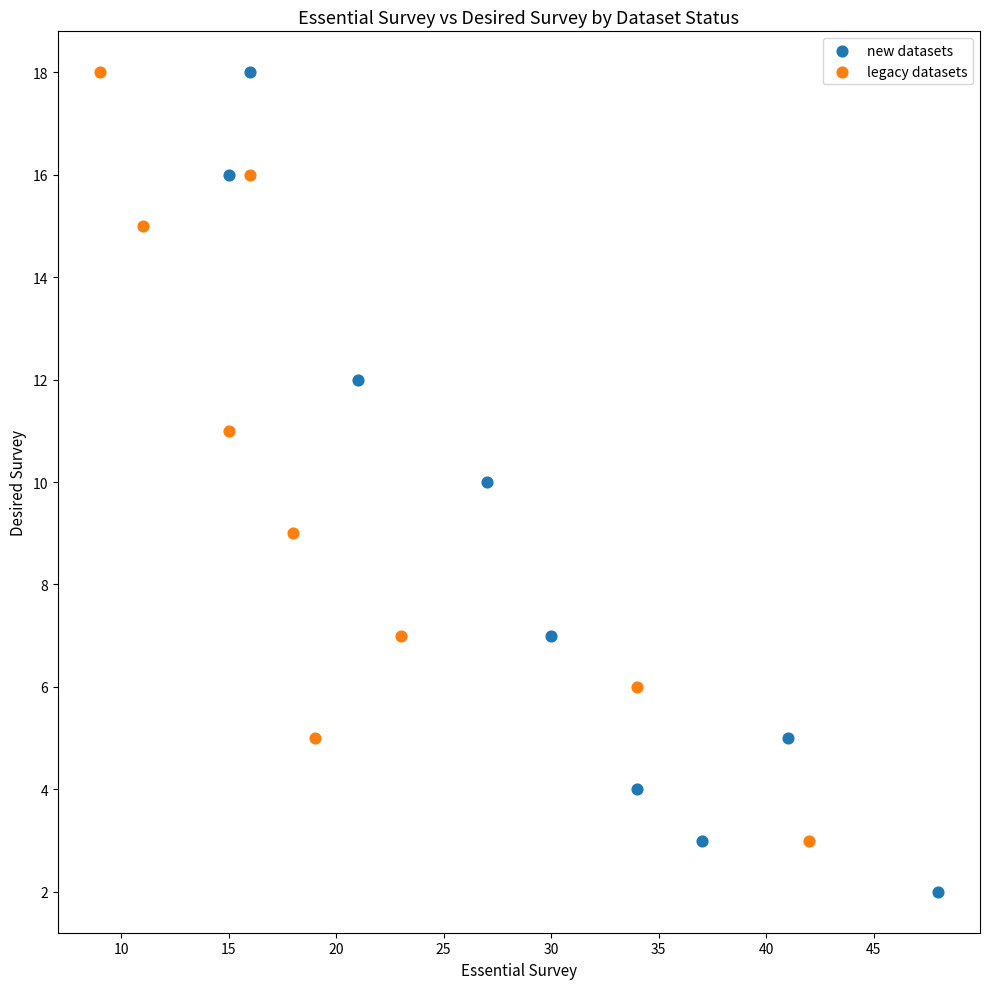

Which series has the widest spread of Y values?

new datasets